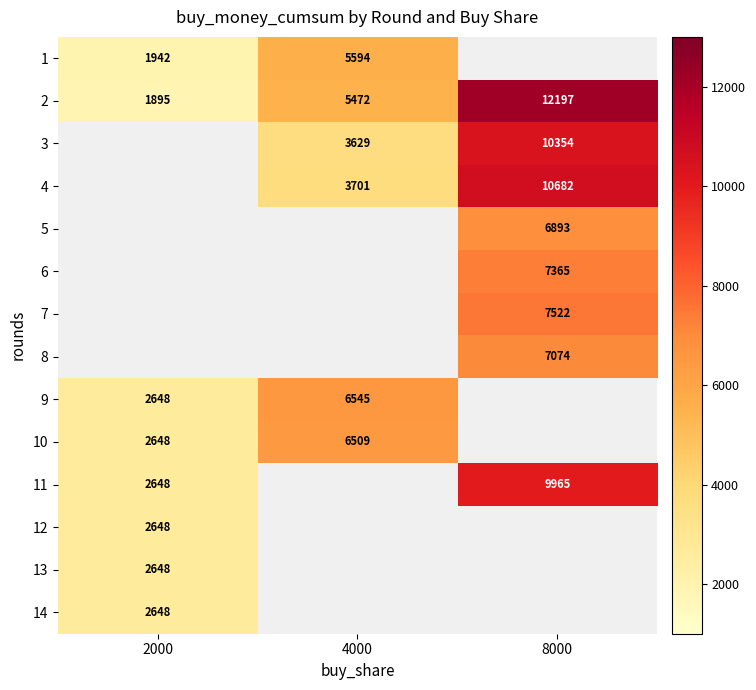

What is the minimum value shown in the chart?

1895.0